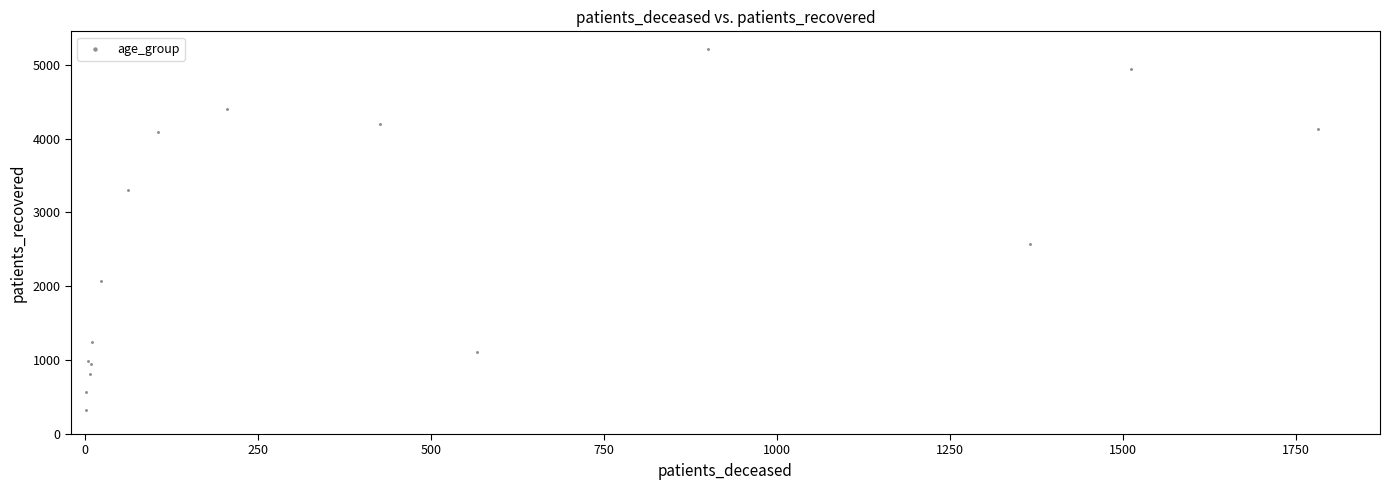

What Y value in the scatter plot is closest to 2768?

2574